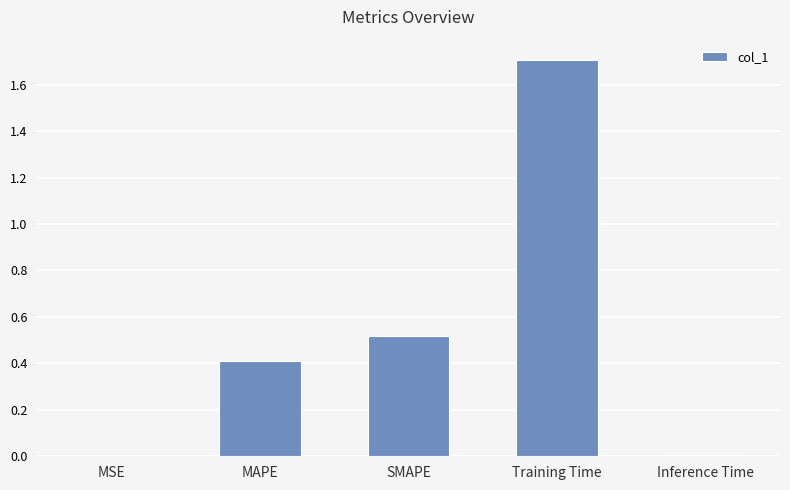

At which category does the chart reach its peak across all series?

Training Time